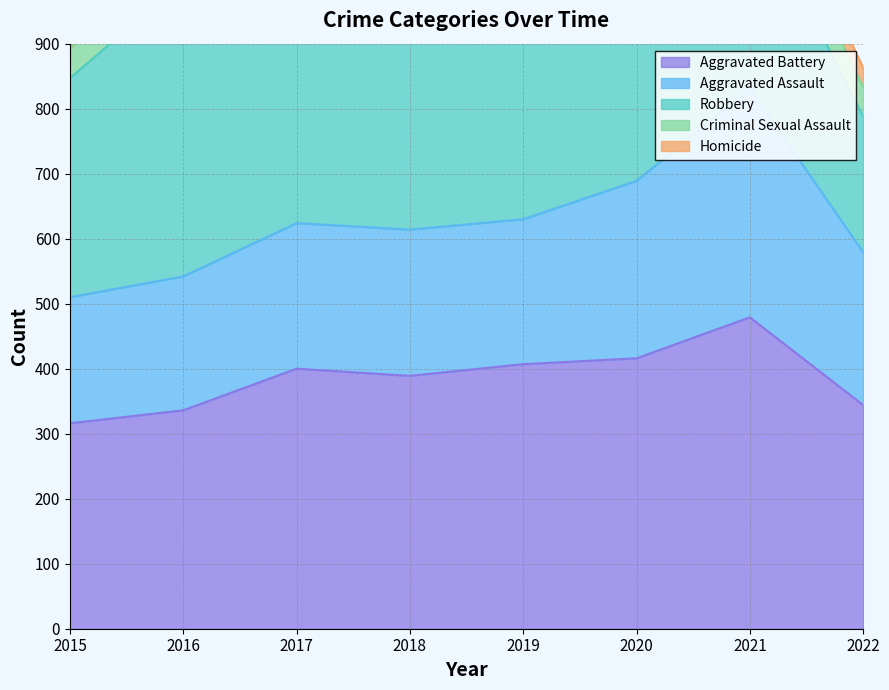

True or false: Criminal Sexual Assault and Aggravated Battery intersect in this chart.

False